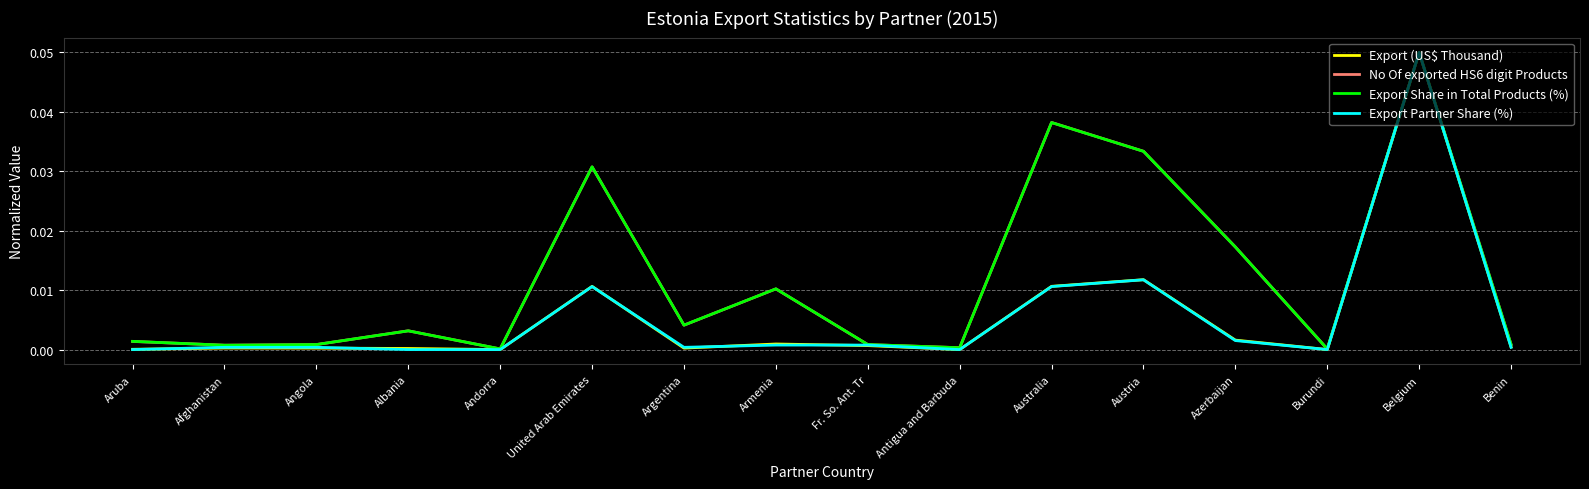

Which series has the widest spread of values?

Export Partner Share (%)